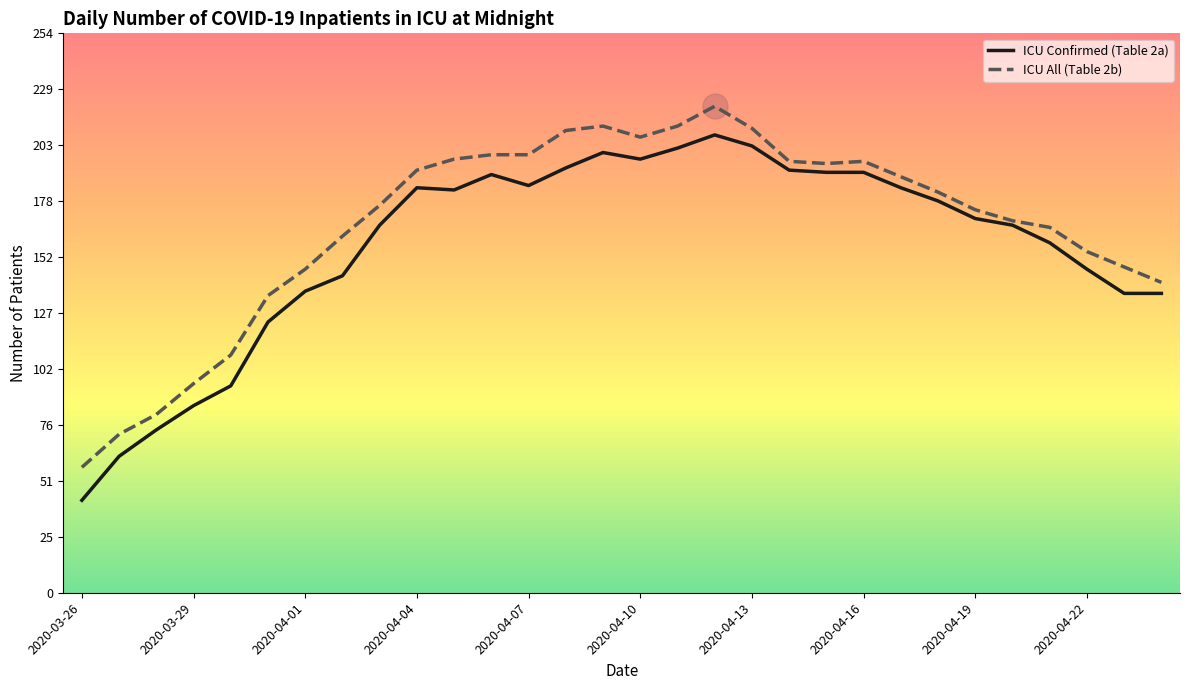

What is the average value of the ICU All (Table 2b) series?

167